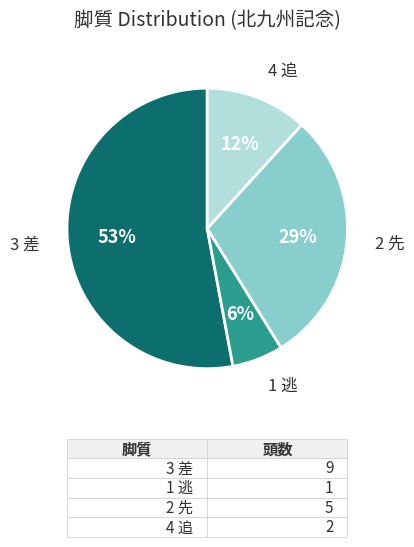

To the nearest percent, what percentage of the pie is 2 先?

29%